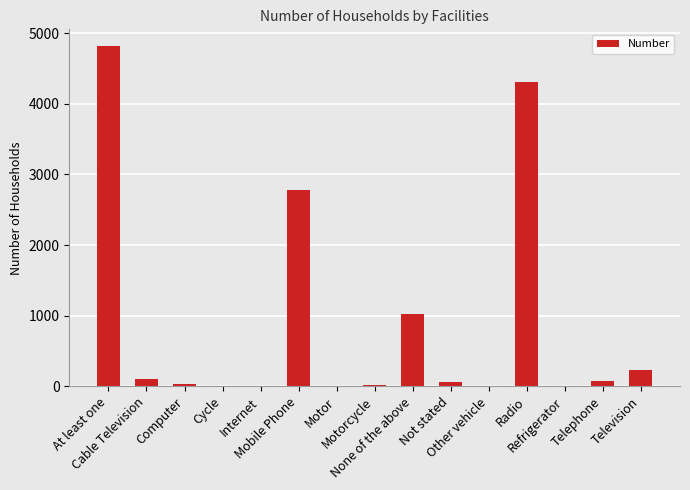

What is the ratio of the value at Mobile Phone to the value at Radio?

0.6